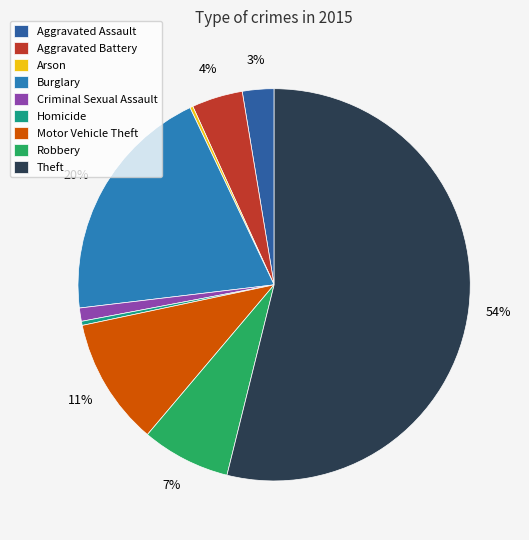

True or false: Robbery accounts for 7% of the total.

True